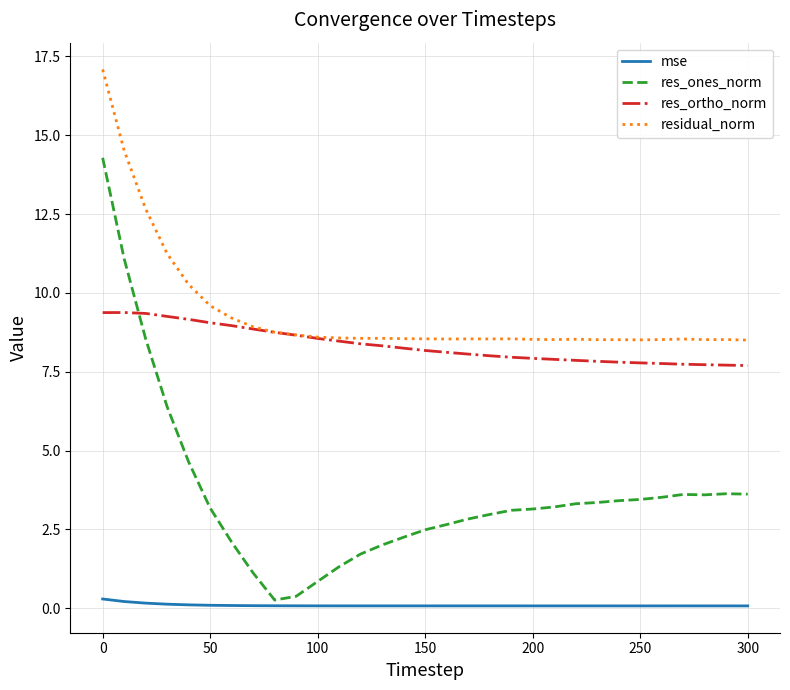

True or false: res_ones_norm and residual_norm intersect in this chart.

False